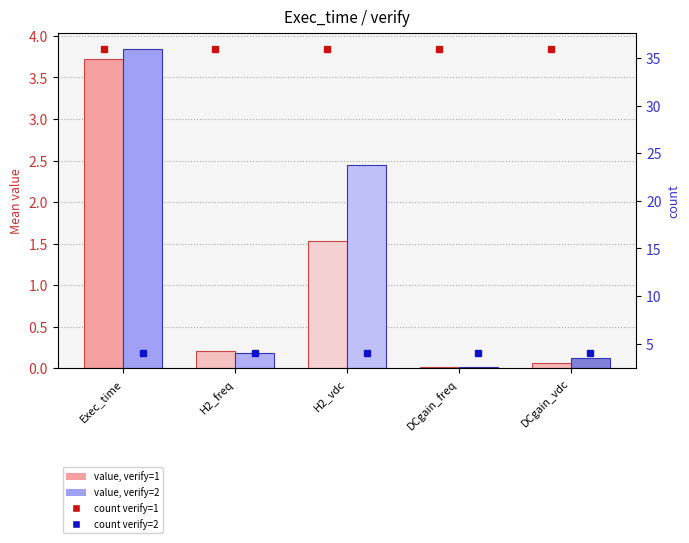

How many groups of bars are there?

5